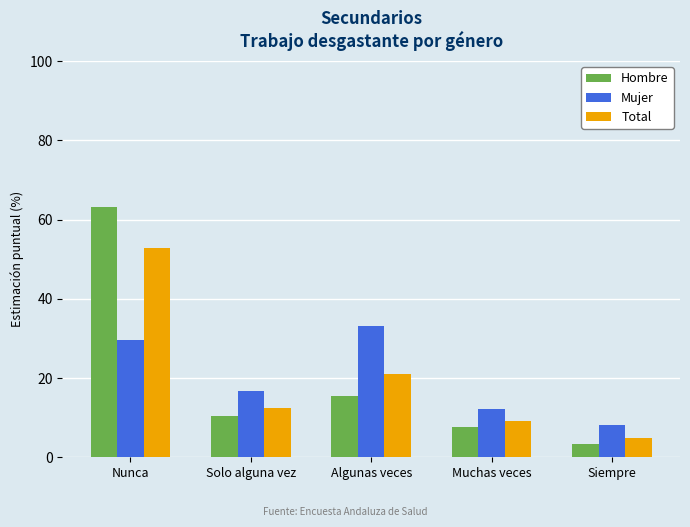

How many data points in Total are above 12?

3